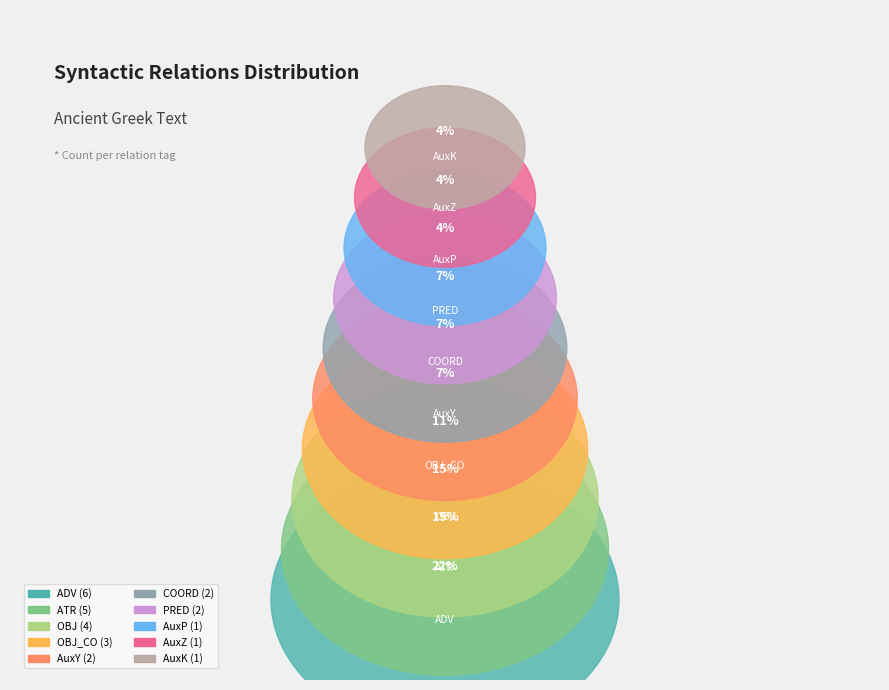

To the nearest percent, what is the average slice percentage?

10%